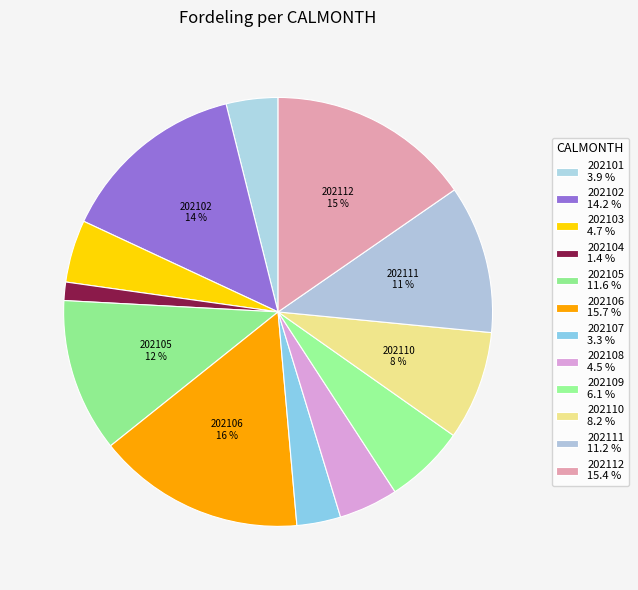

How many slices are in this pie chart?

12